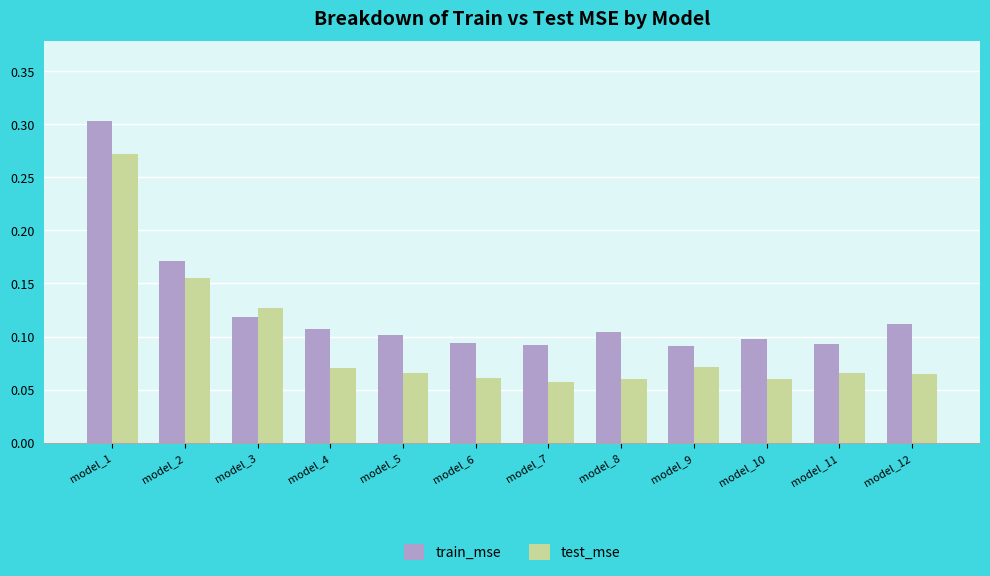

What are all the series names shown in the legend?

train_mse, test_mse